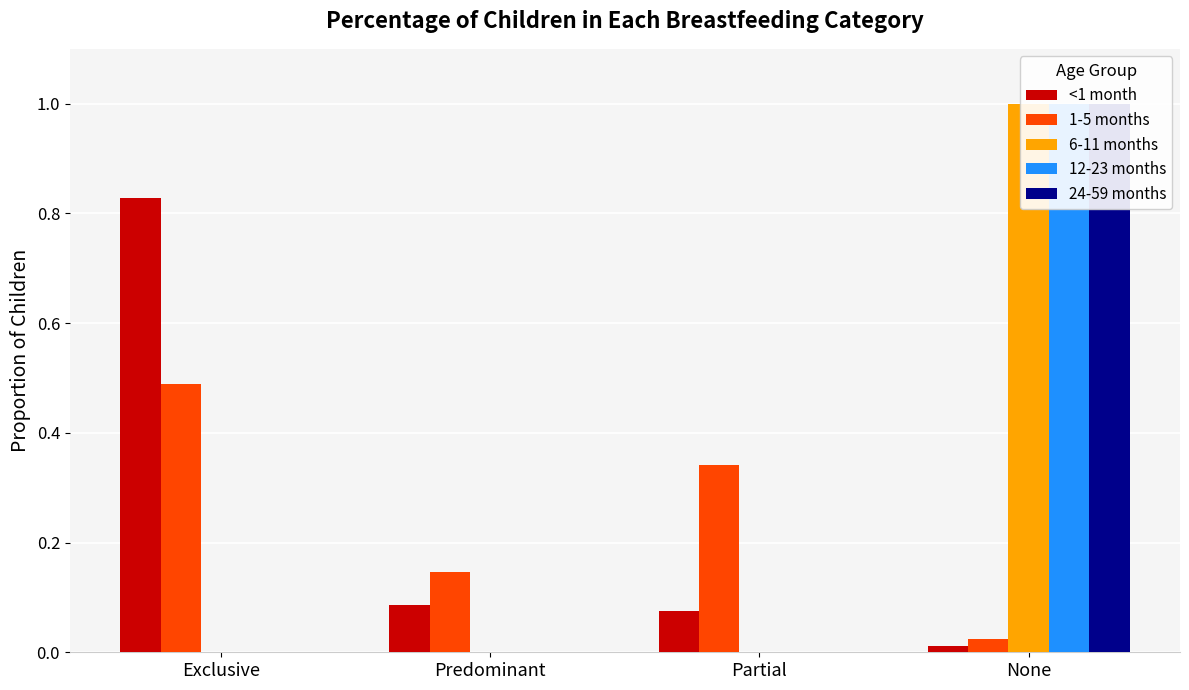

Are the bars horizontal?

No